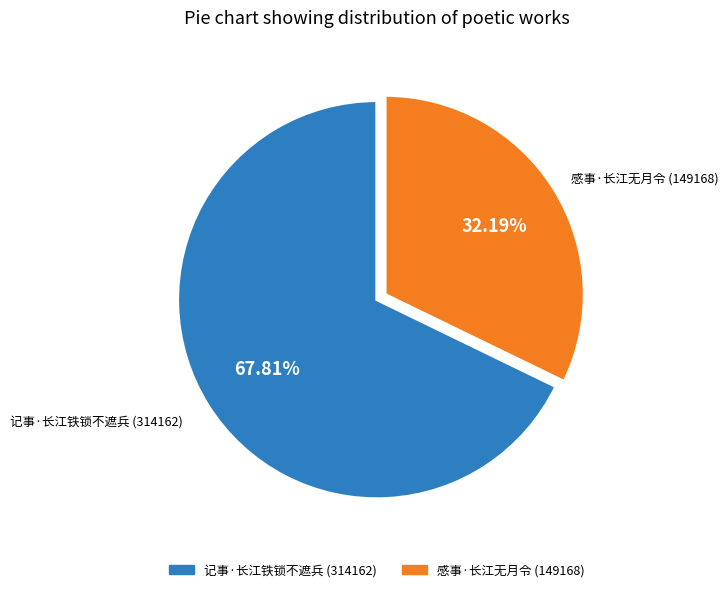

To the nearest percent, what is the difference between the largest and smallest slice percentages?

36%